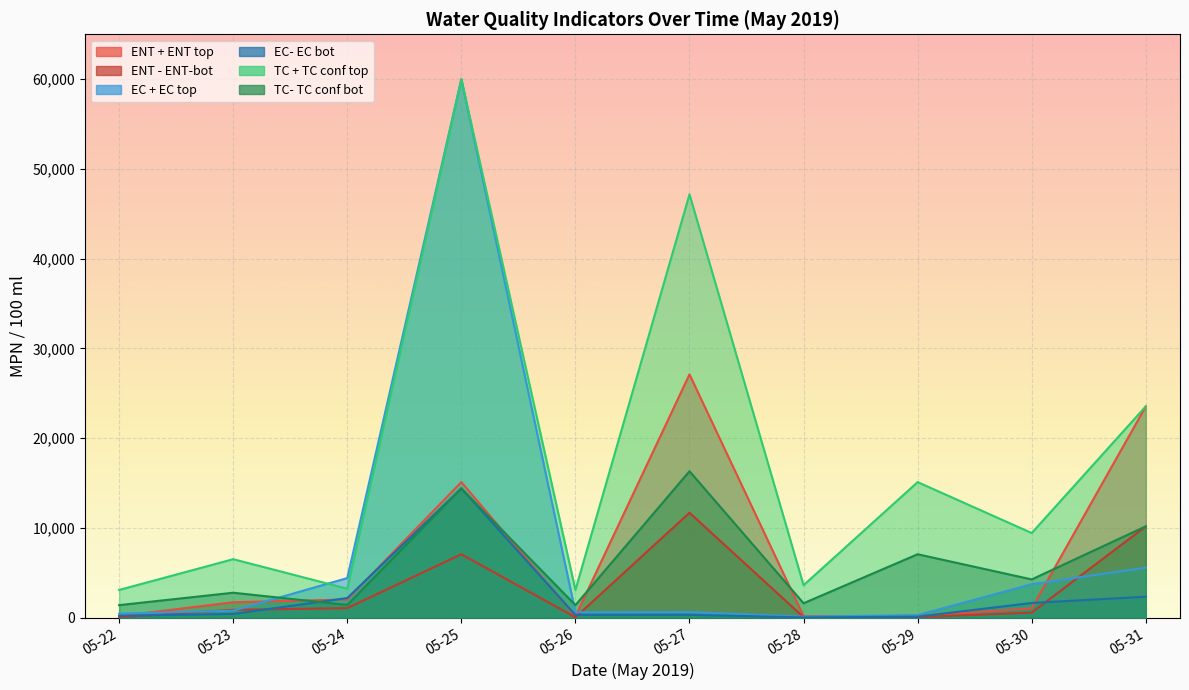

What is the minimum value shown in the chart?

12